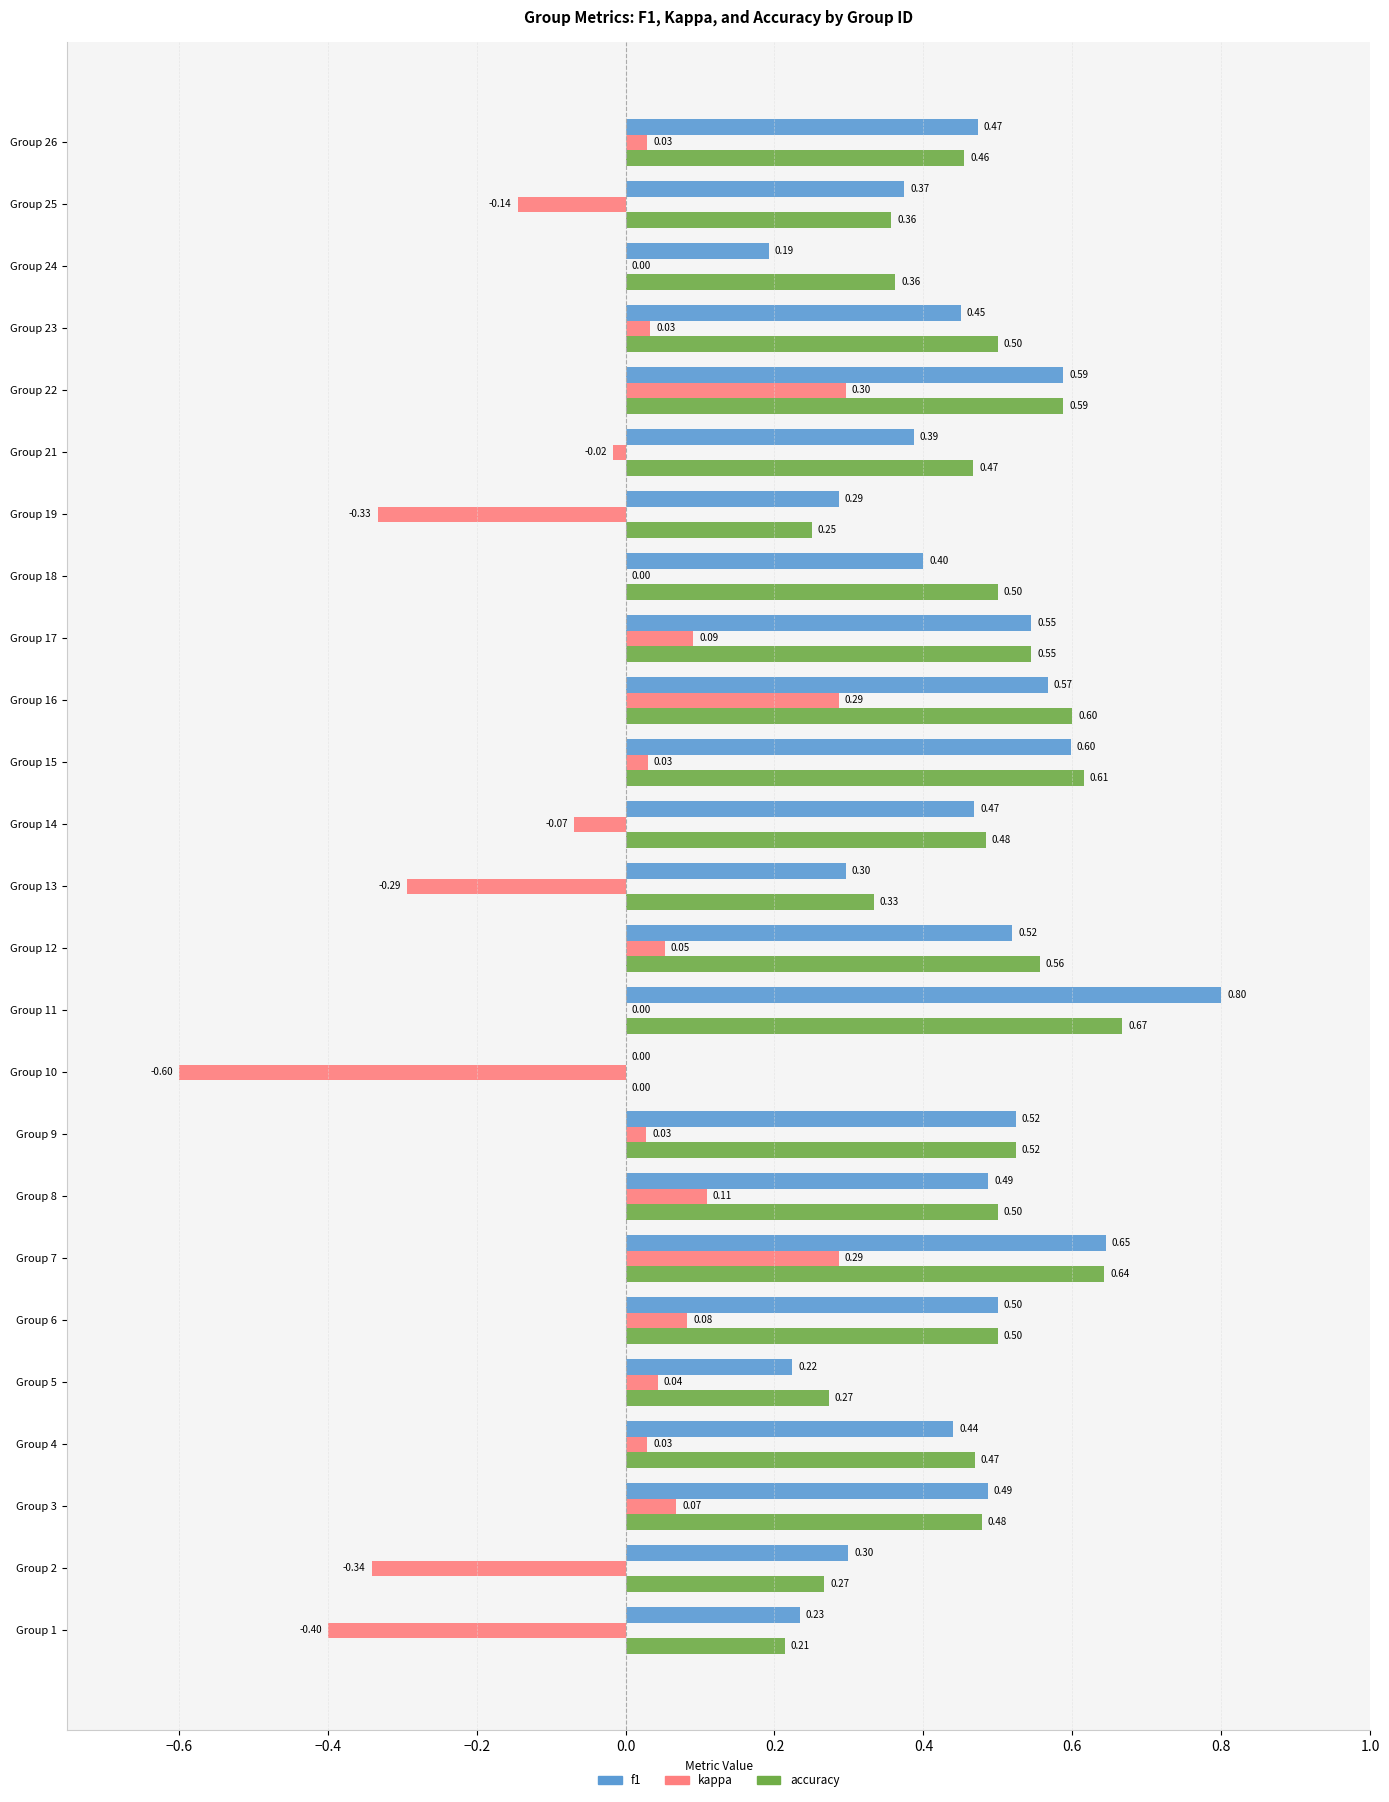

Which series changed the most between Group 1 and Group 5?

kappa